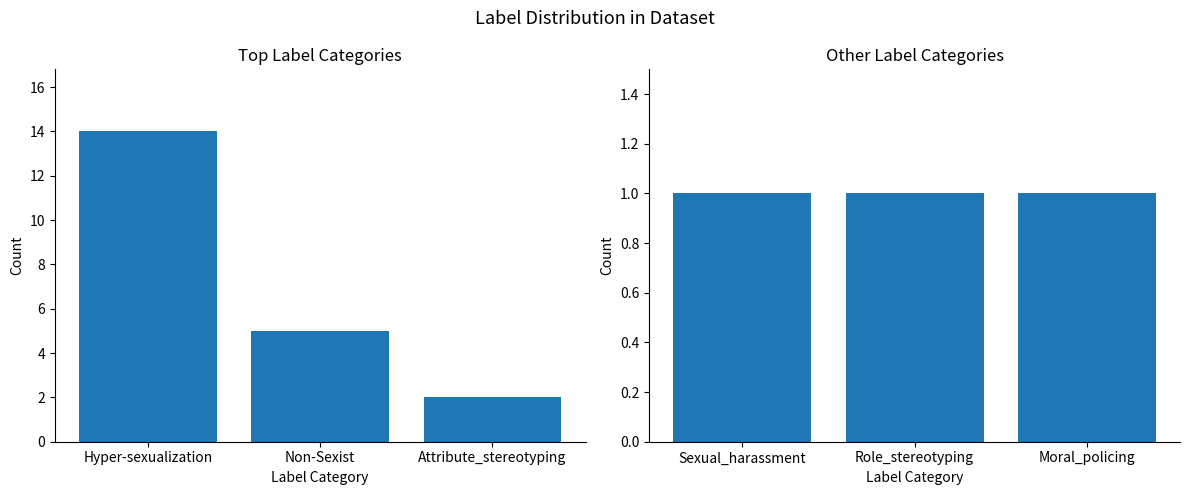

What is the average value of the Count (Other) series?

1